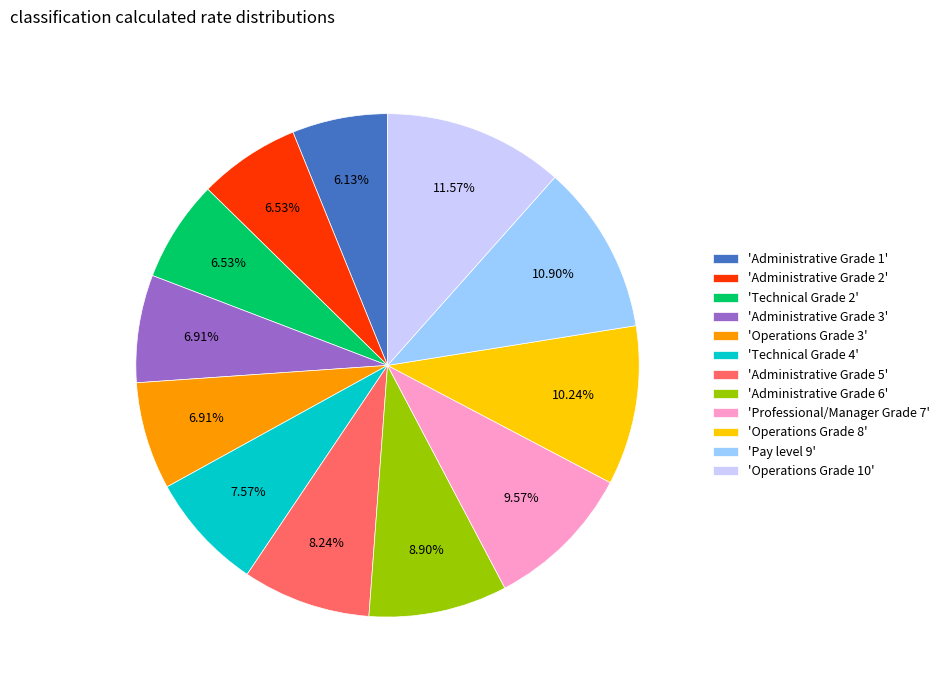

To the nearest percent, what is the difference between the largest and smallest slice percentages?

5%